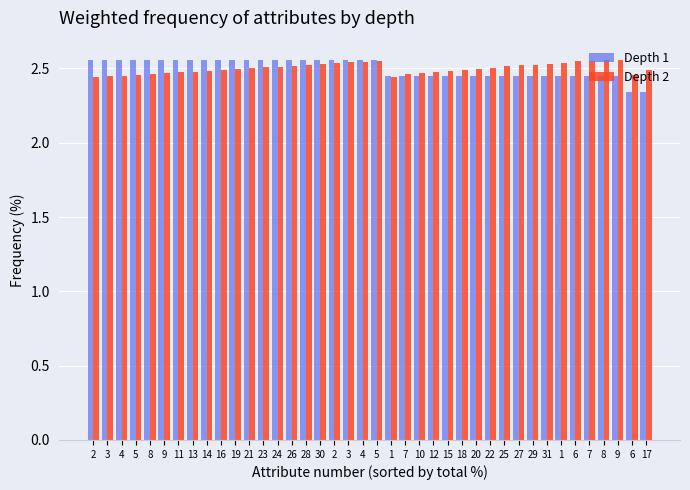

True or false: Depth 2 has a value of 2.5 at 27.

True